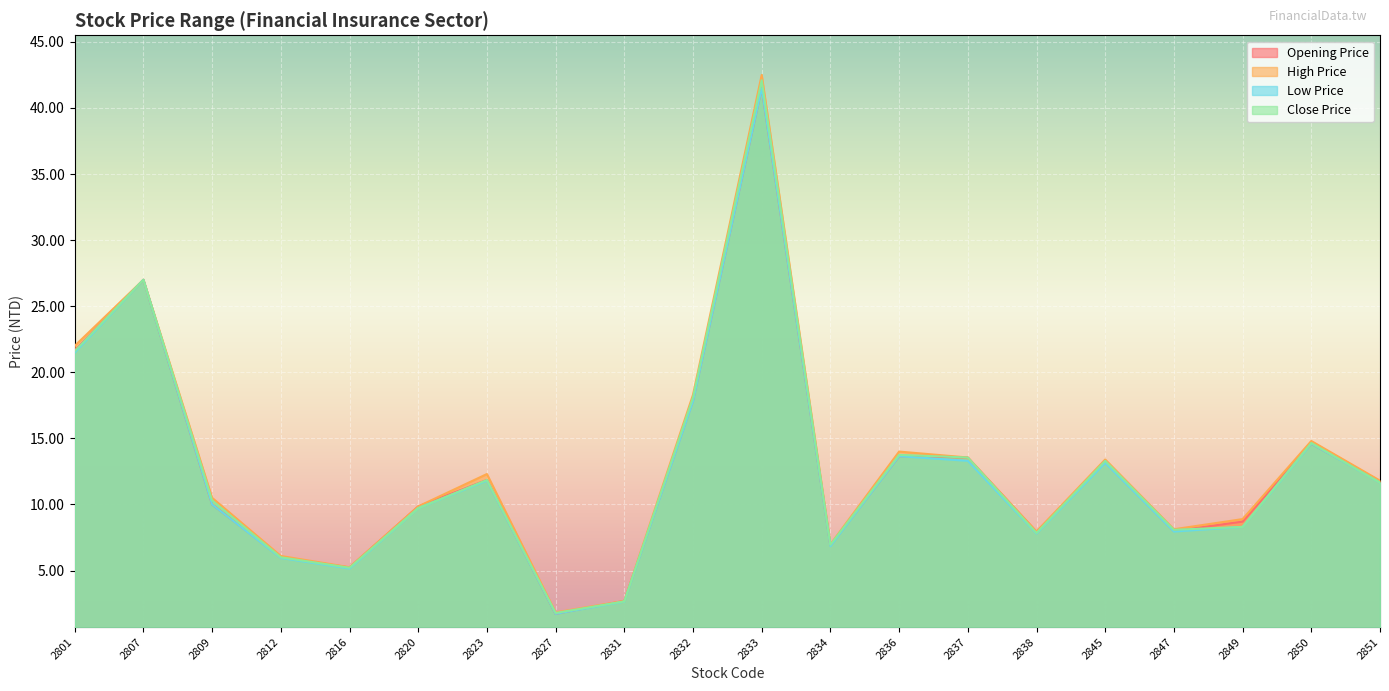

Which series has the widest spread of values?

High Price